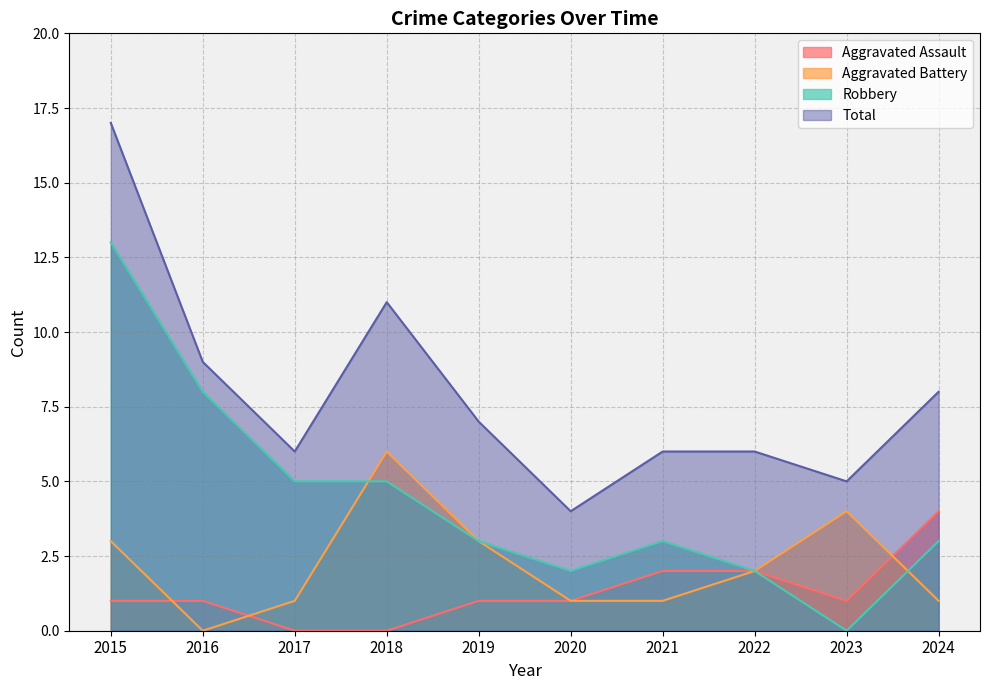

The Total series shows 7 at 2019. True or false?

True